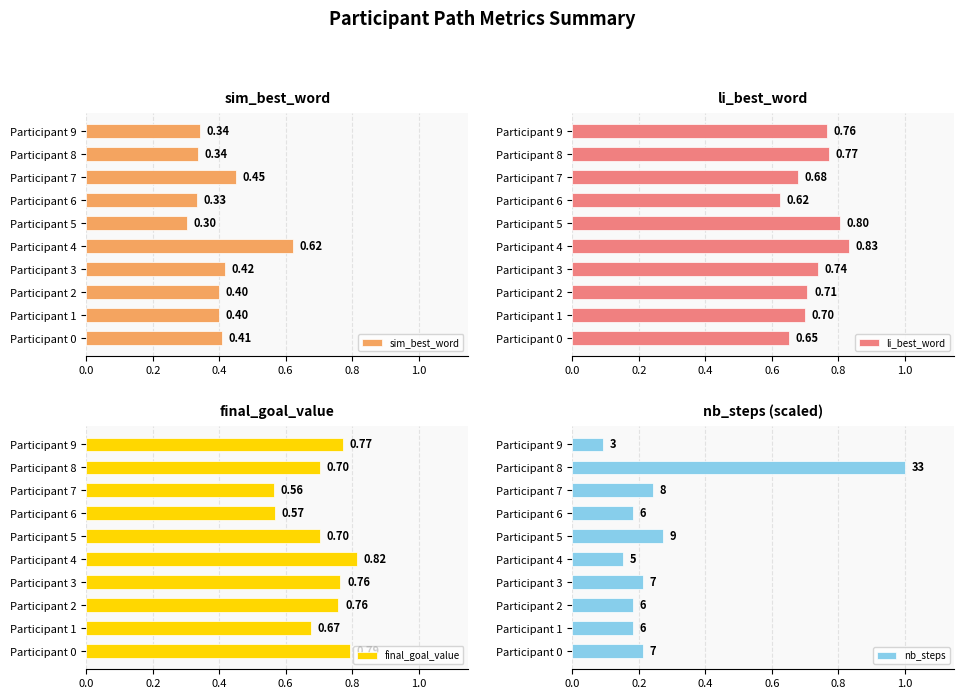

What is the maximum value for nb_steps?

1.0